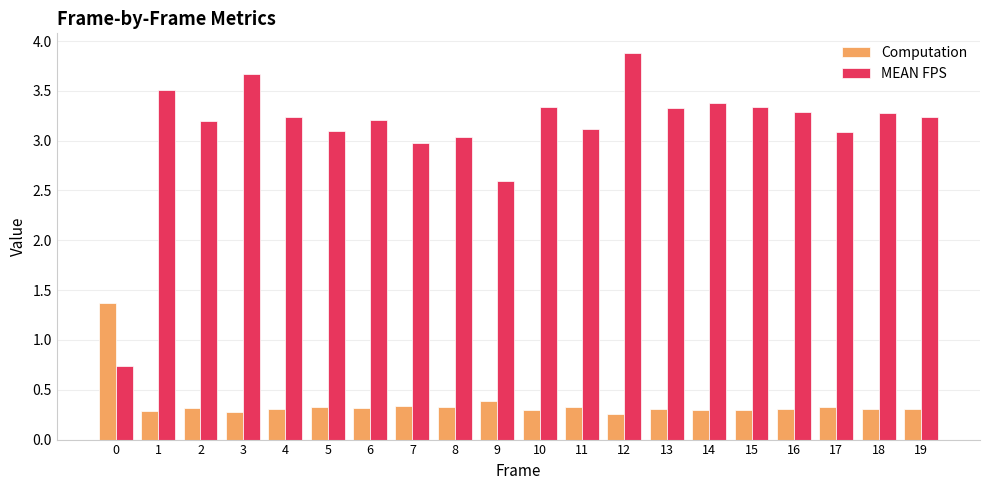

True or false: MEAN FPS has a value of 3.2 at 6.

True